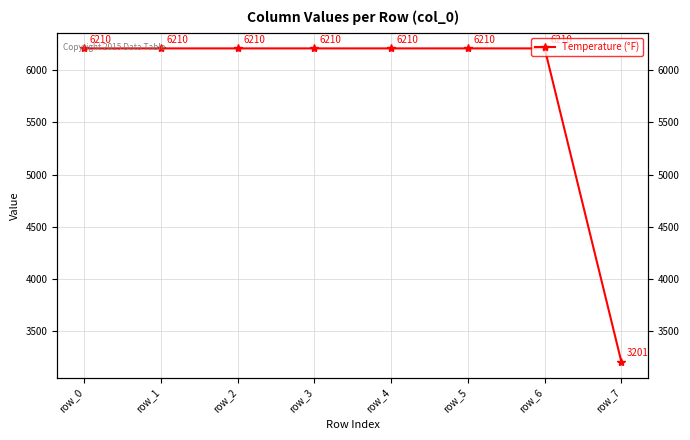

What is the value of the 7th point from the left?

6210.0